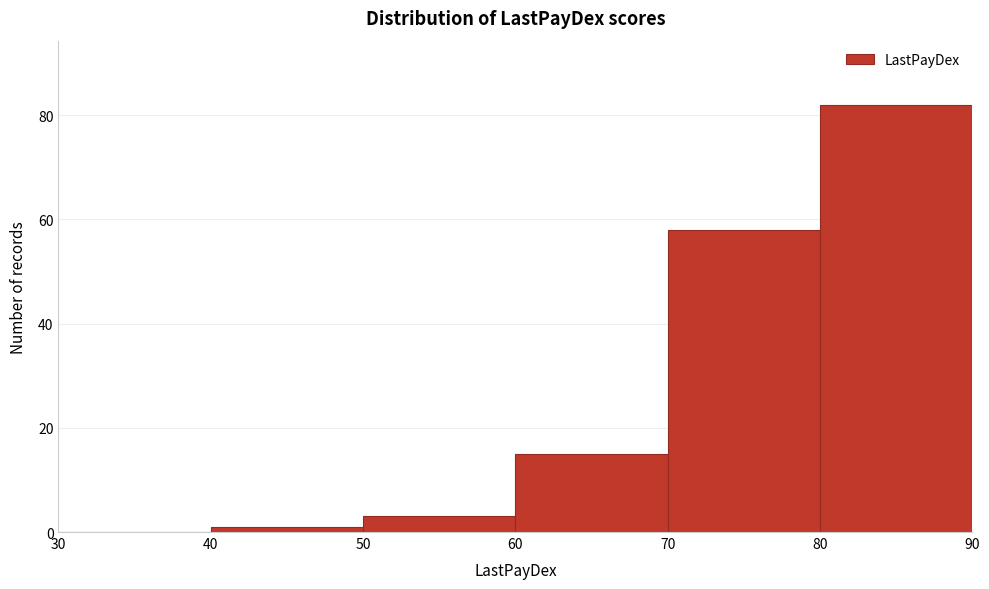

Reading left to right, transcribe this chart: for each bar, give the range it covers on the x-axis and its height. The values are not printed on the chart, so give them approximately, as read against the axis.

30 to 40: 0
40 to 50: under 2
50 to 60: 4
60 to 70: 16
70 to 80: 58
80 to 90: 82